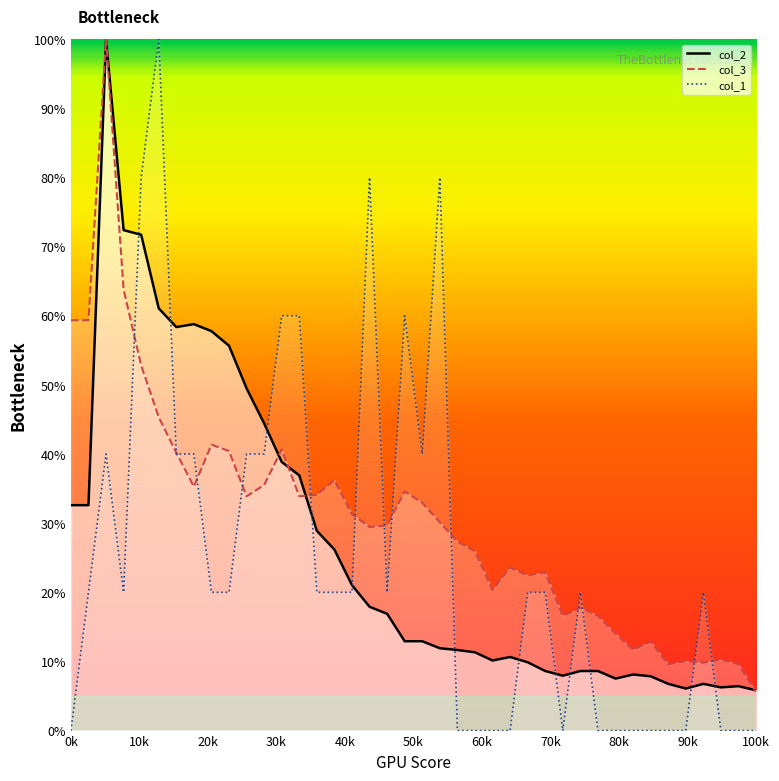

Which series has the largest range (max minus min)?

col_1